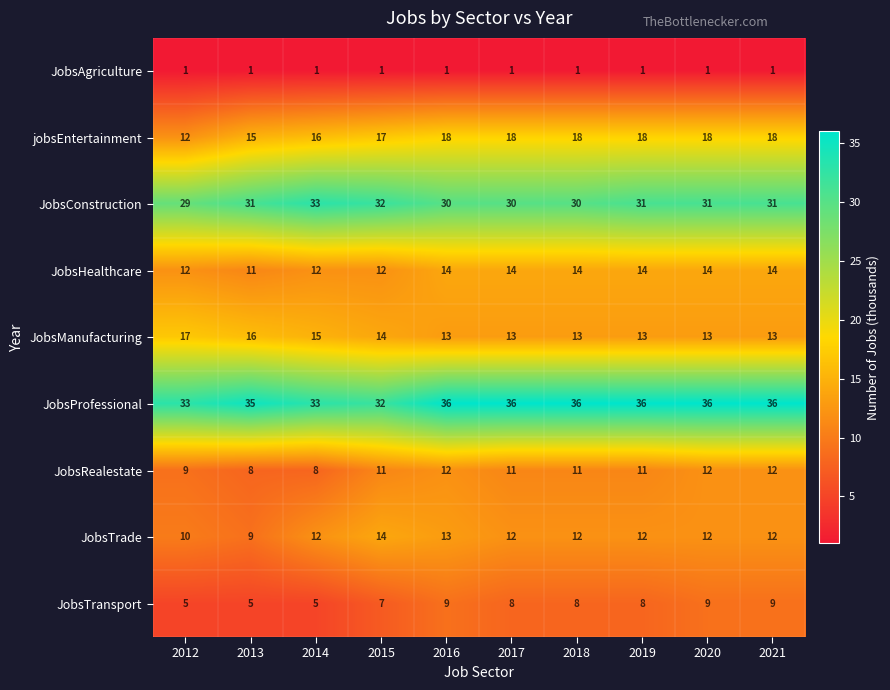

What is the sum of all jobsEntertainment values?

168